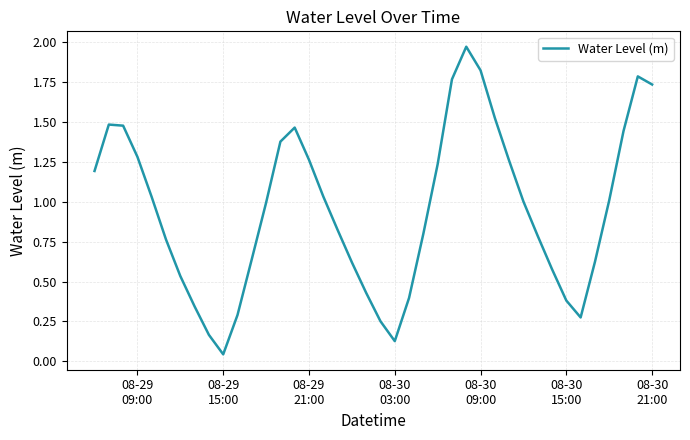

What is the difference between the maximum and minimum values?

1.9